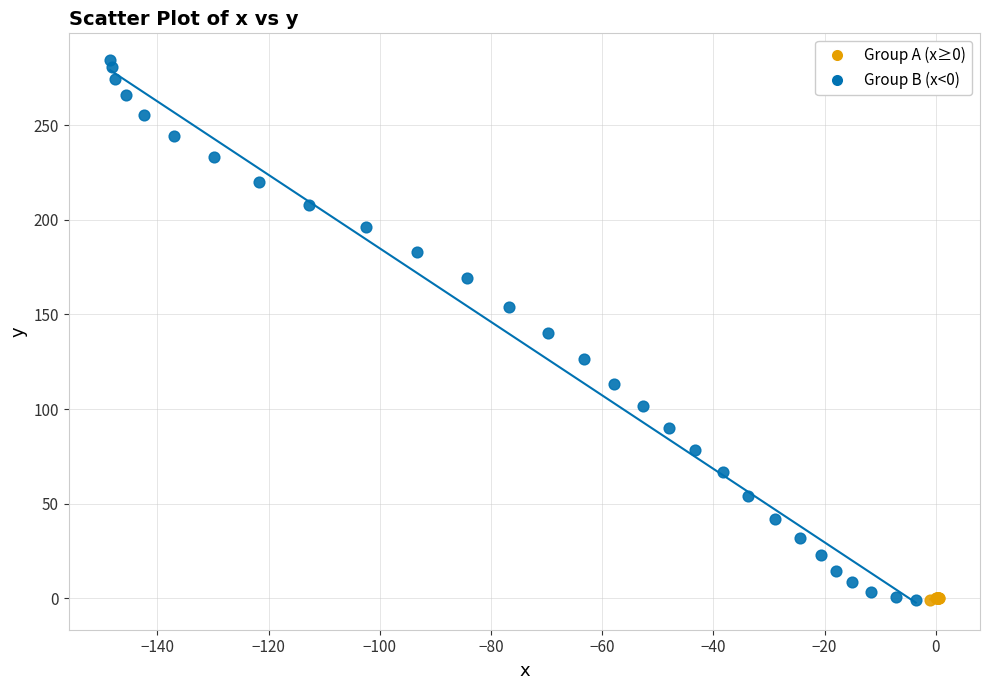

Which series contains the highest Y value?

Group B (x<0)